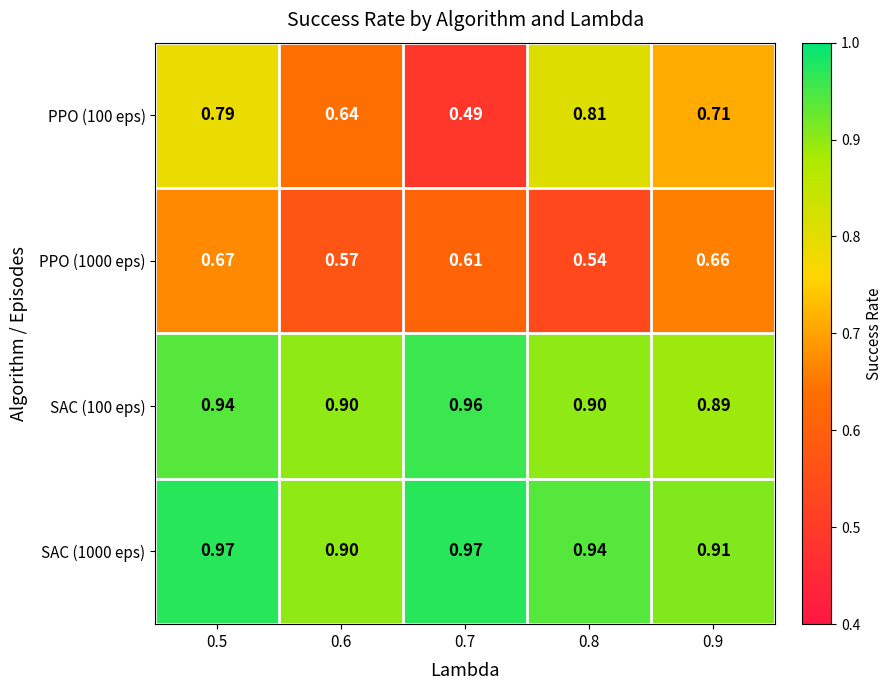

At how many categories does at least one series exceed 0?

5